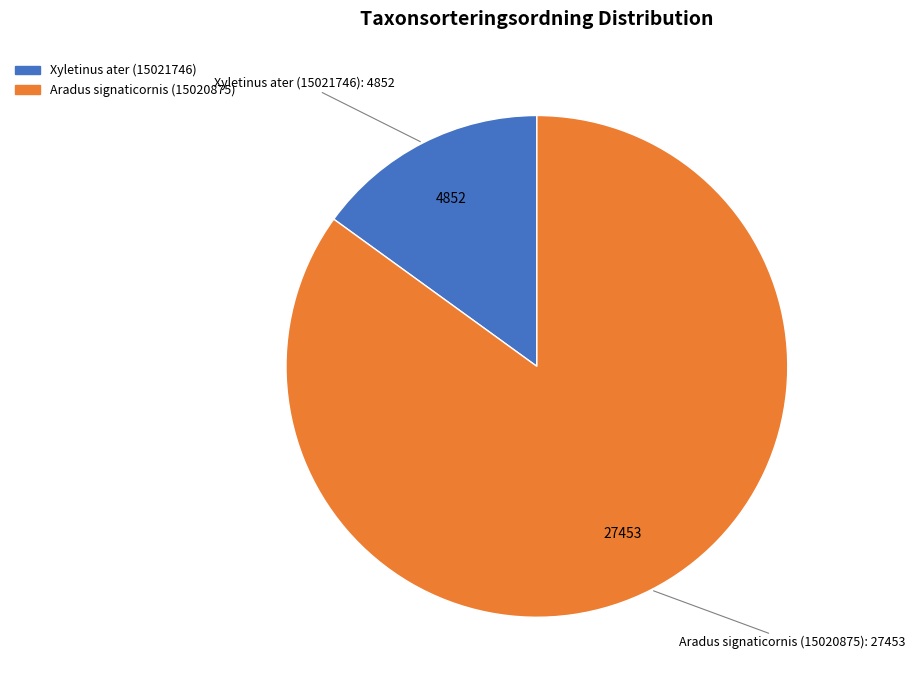

How many segments does this pie chart have?

2